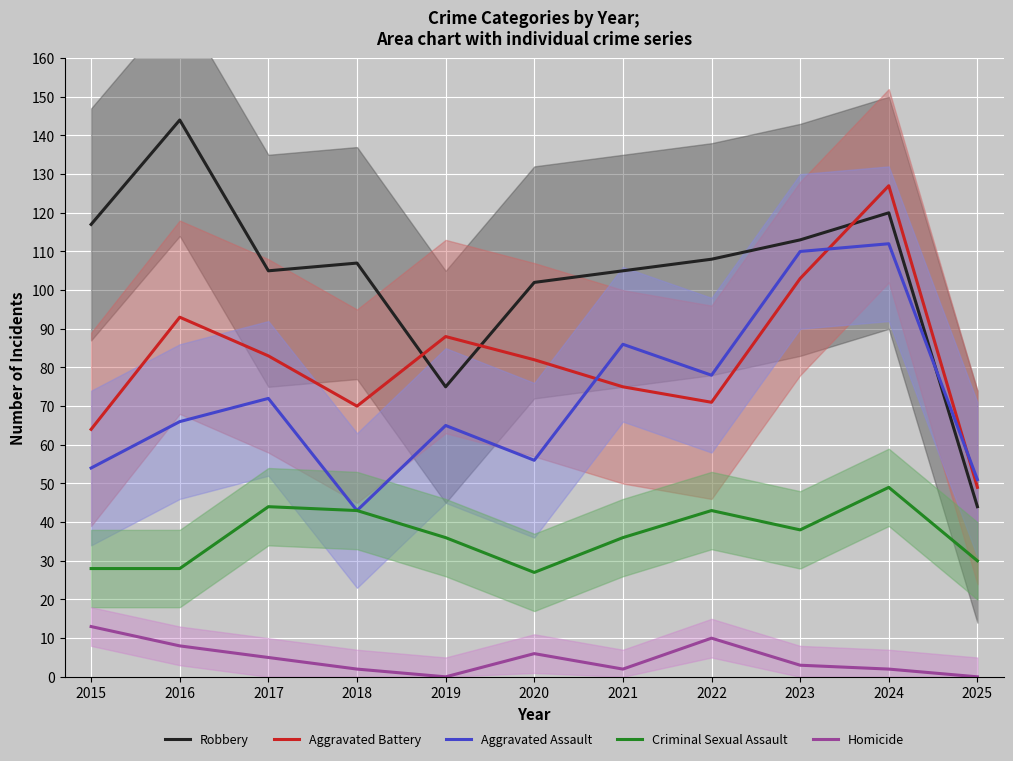

At how many categories does at least one series exceed 27?

11